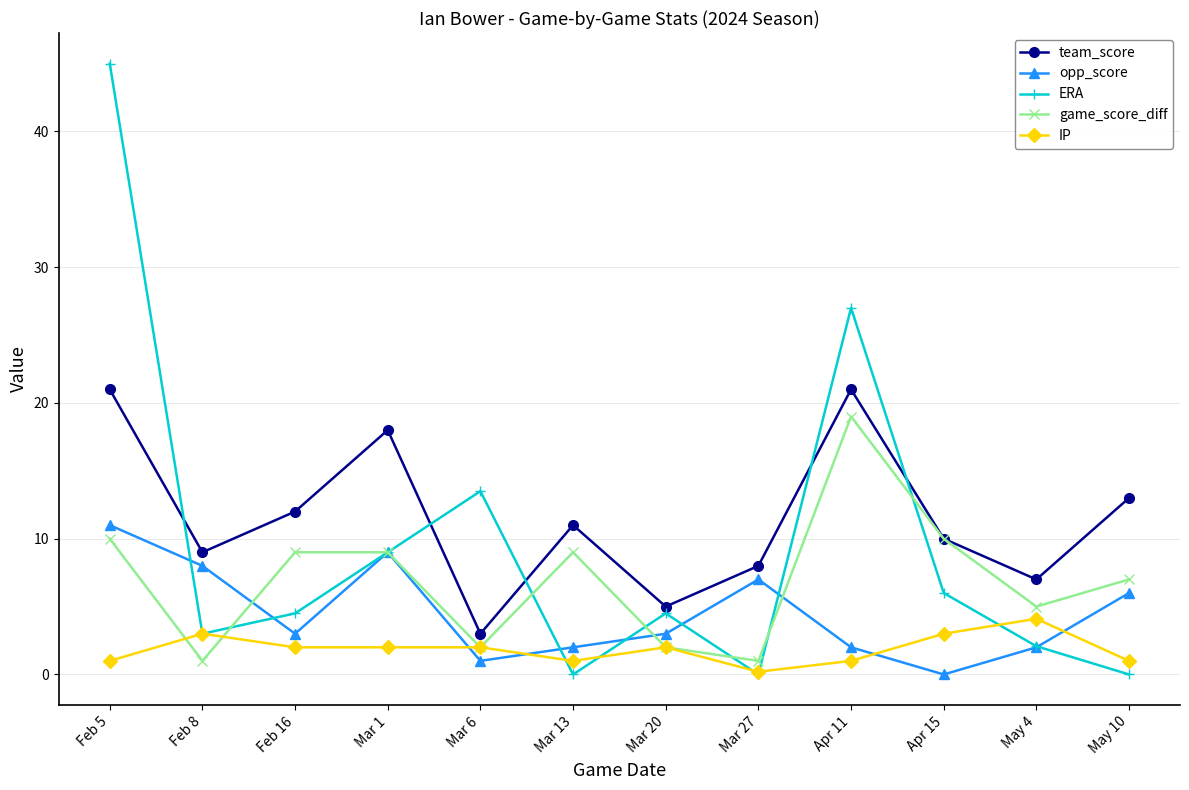

What is the sum of the ERA values at May 10 and Mar 20?

4.5